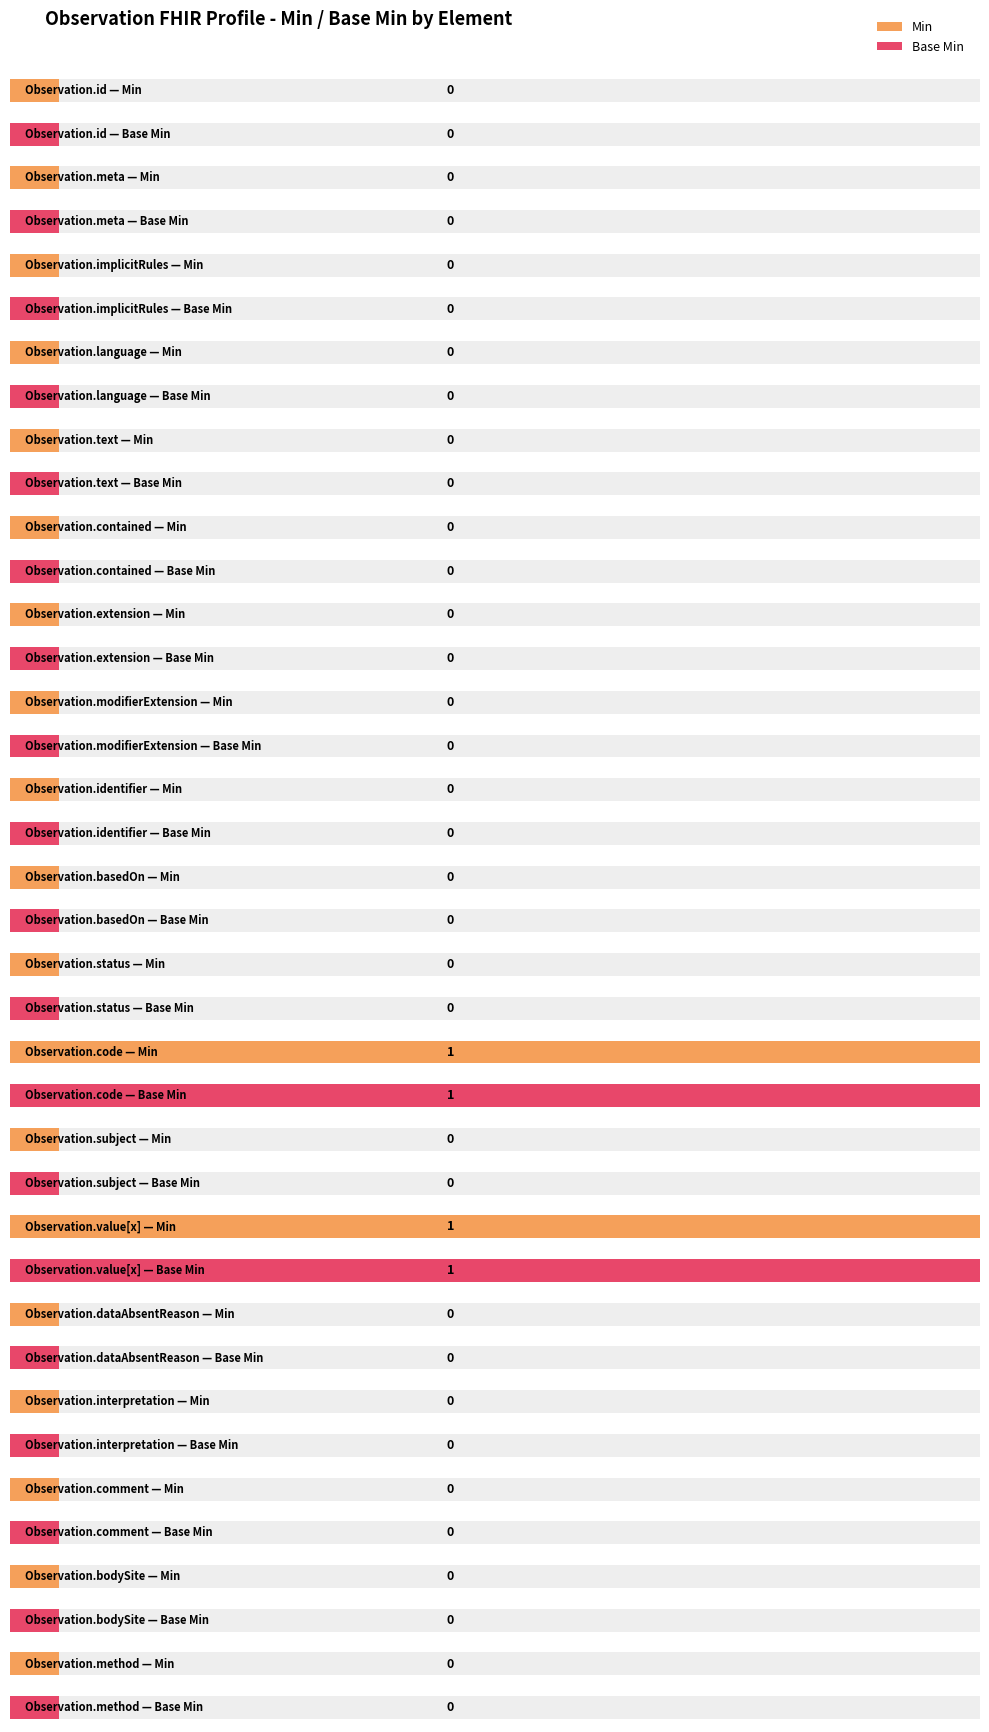

What is the sum of all Base Min values?

2